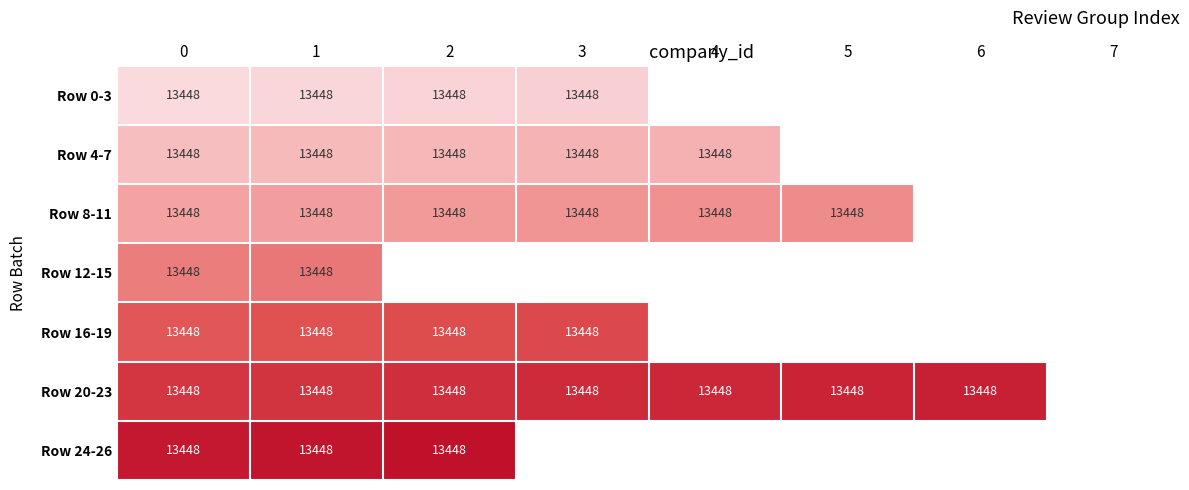

How many series are shown in this chart?

7